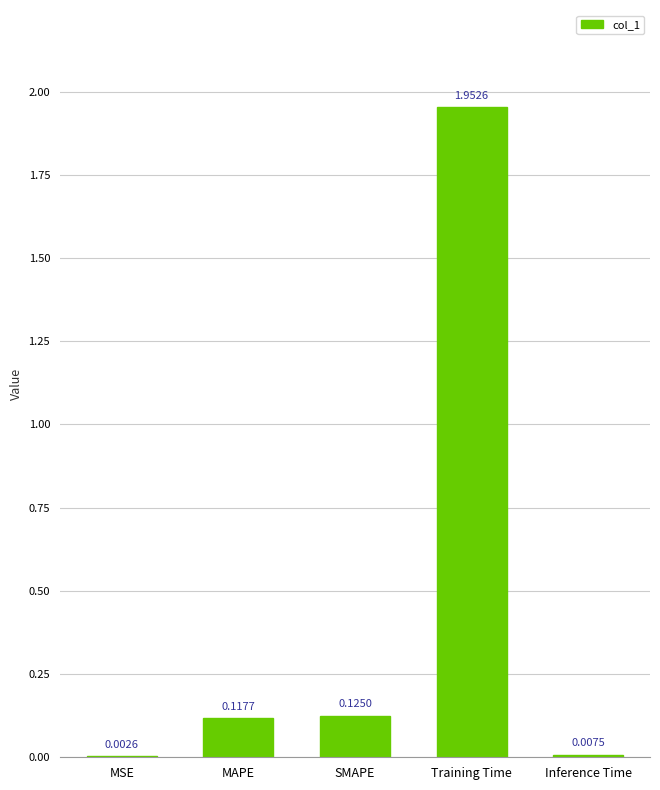

What is the average value?

0.4